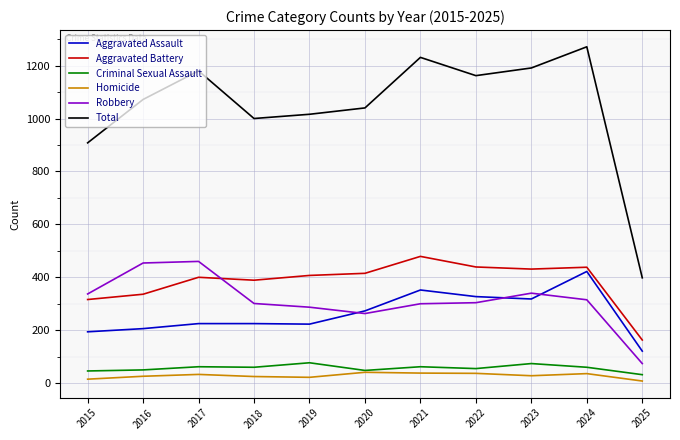

What is the minimum value for Robbery?

74